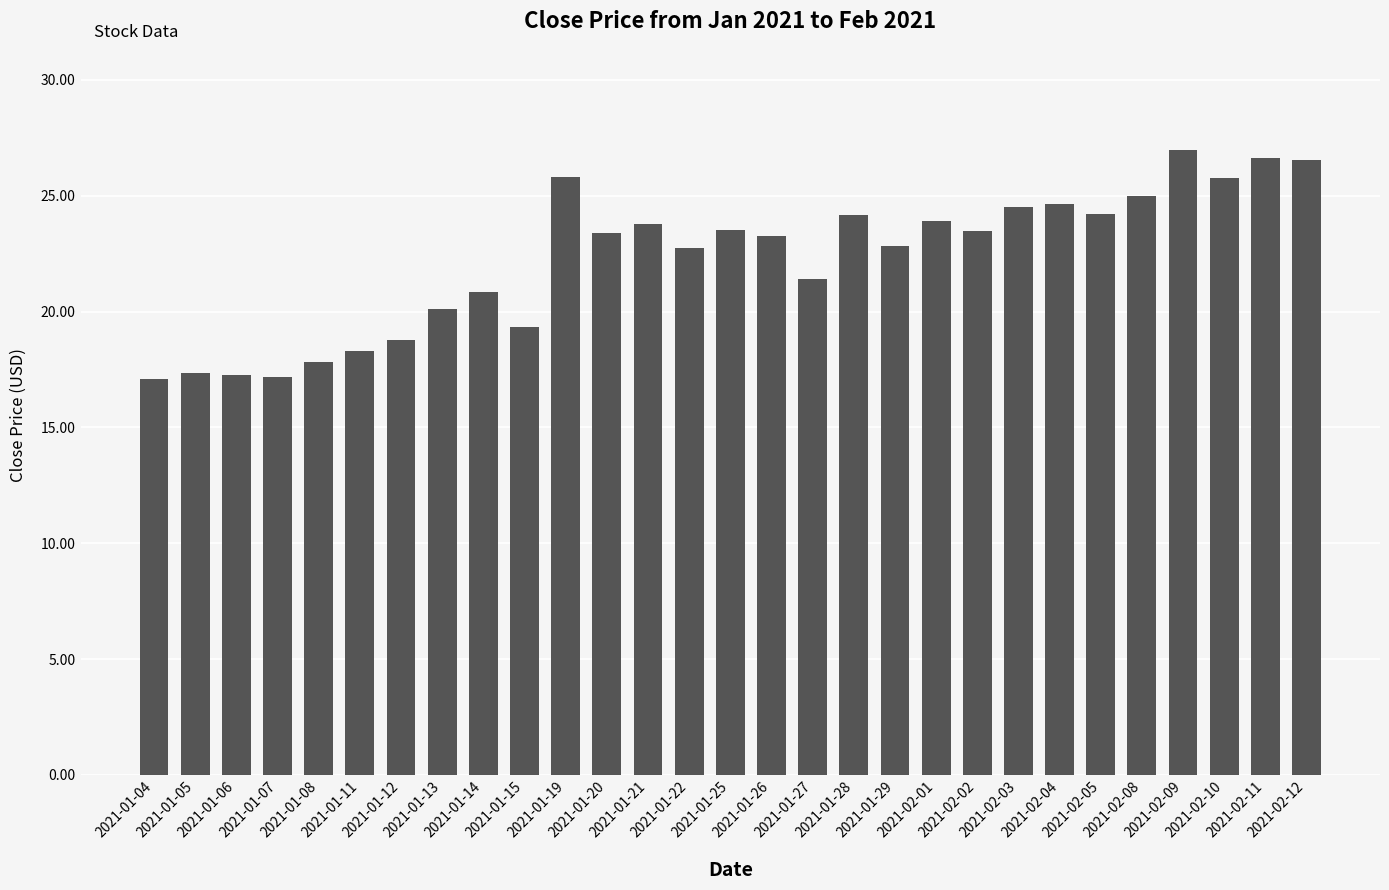

What is the sum of all values?

646.6